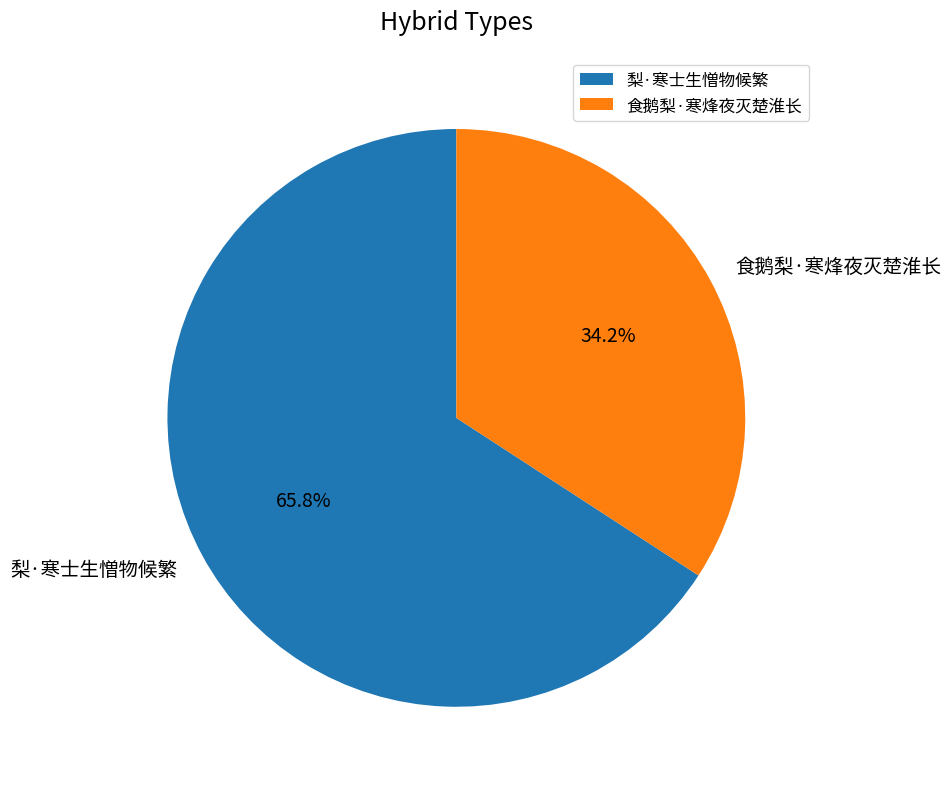

How many segments does this pie chart have?

2